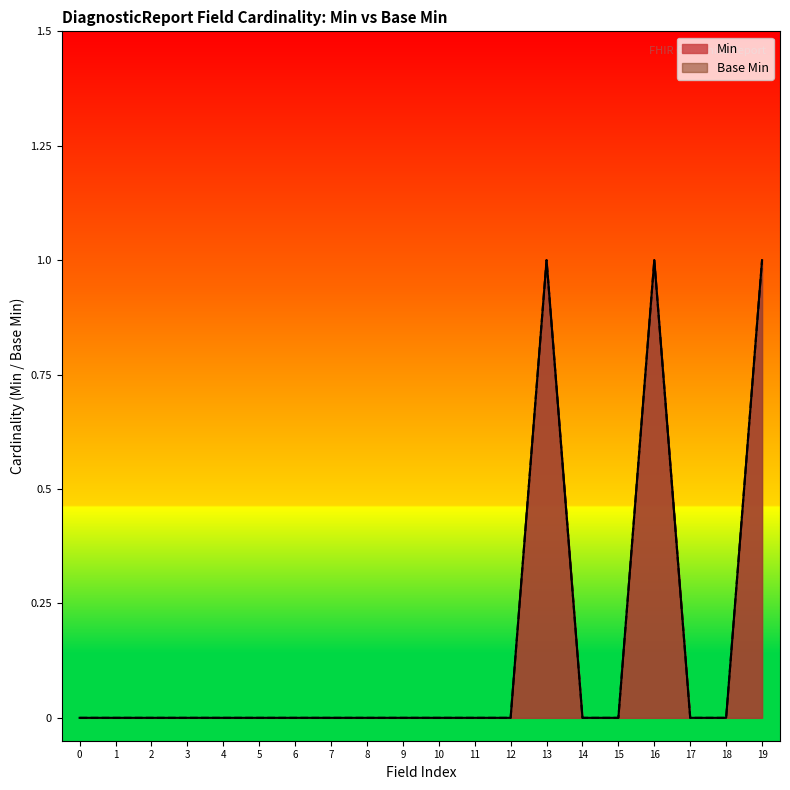

Does the chart display data point markers on the line(s)?

No